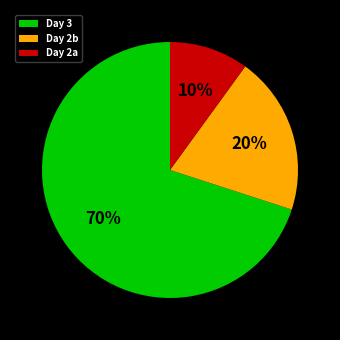

Rank the categories by value from lowest to highest.

Day 2a, Day 2b, Day 3